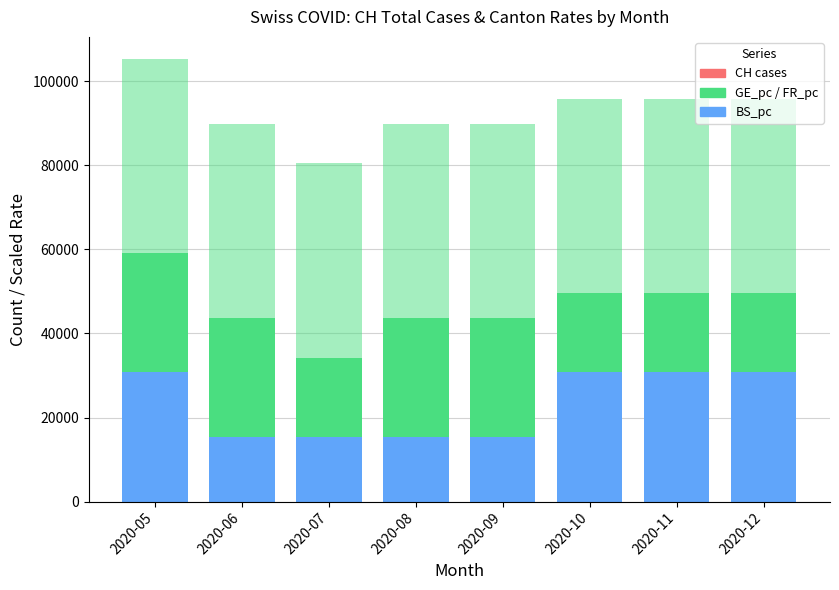

Is it true that CH cases equals 35.0 at 2020-05?

True